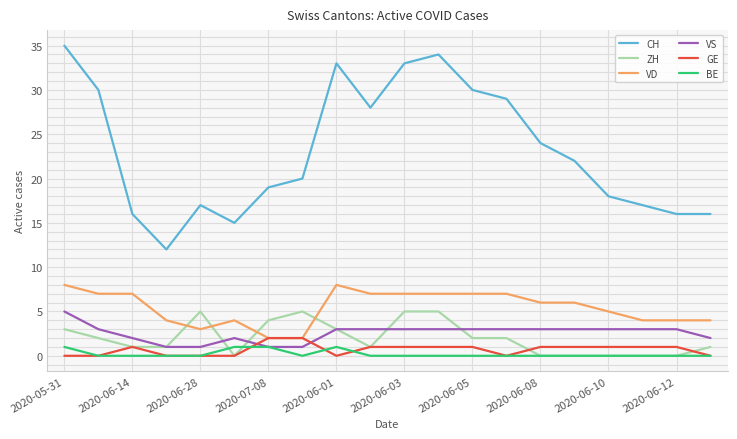

What is the average value of the VS series?

3